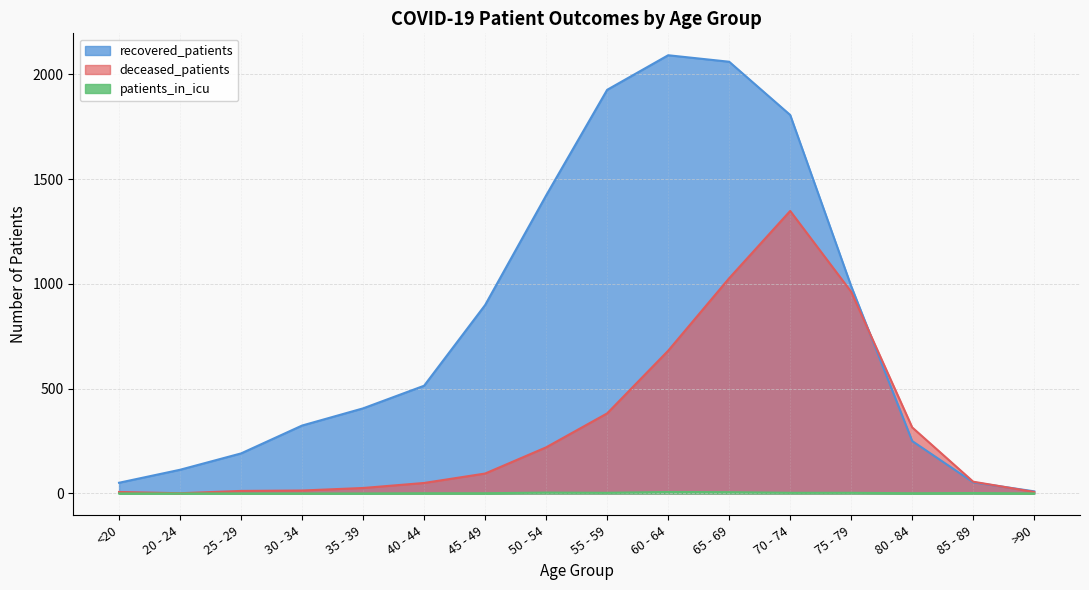

Which label corresponds to the smallest value in the chart?

<20